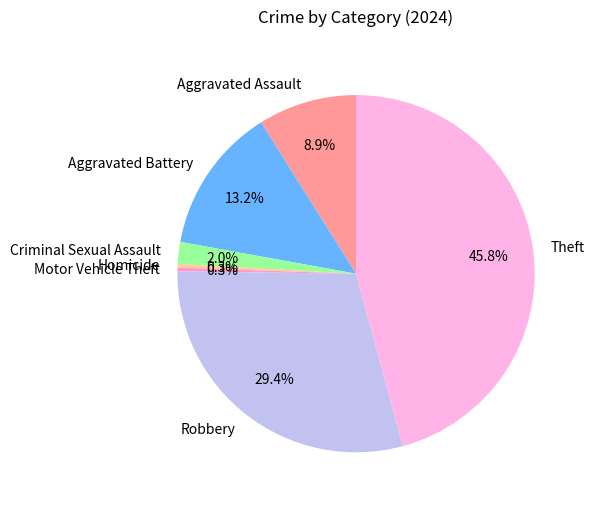

How many slices are in this pie chart?

7